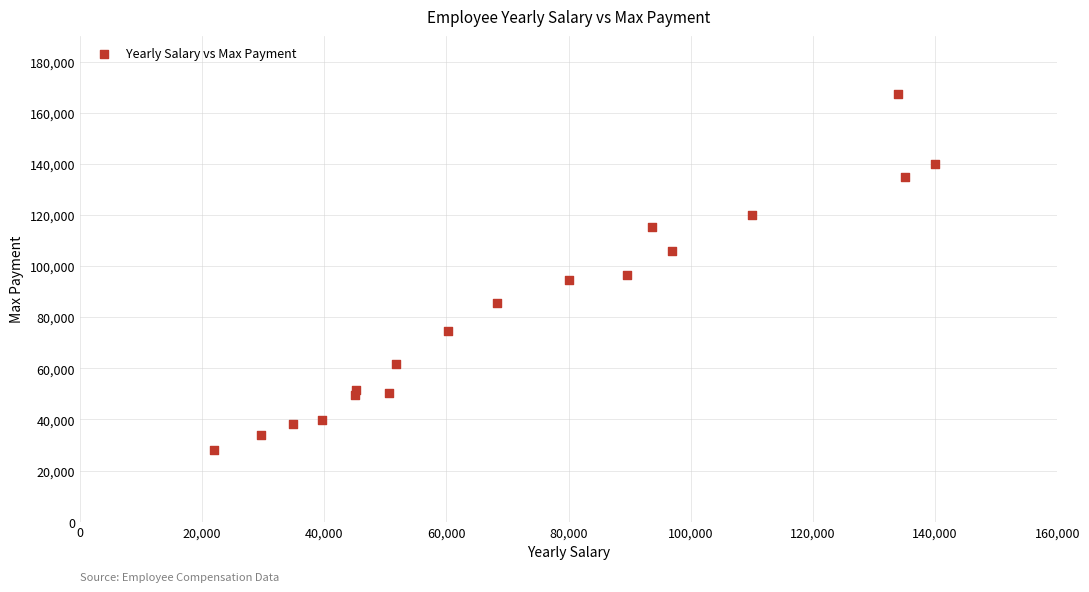

What is the range of Y values (max minus min)?

139596.8